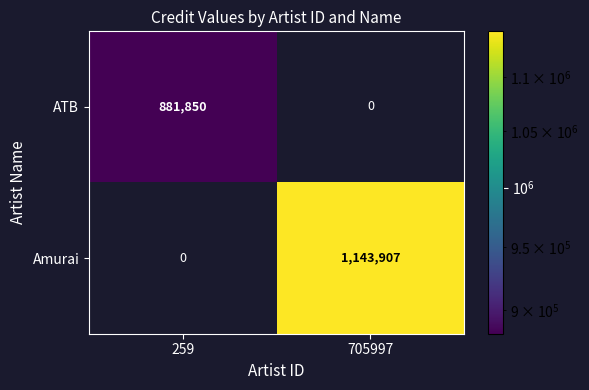

Which series has the largest total across all categories?

Amurai